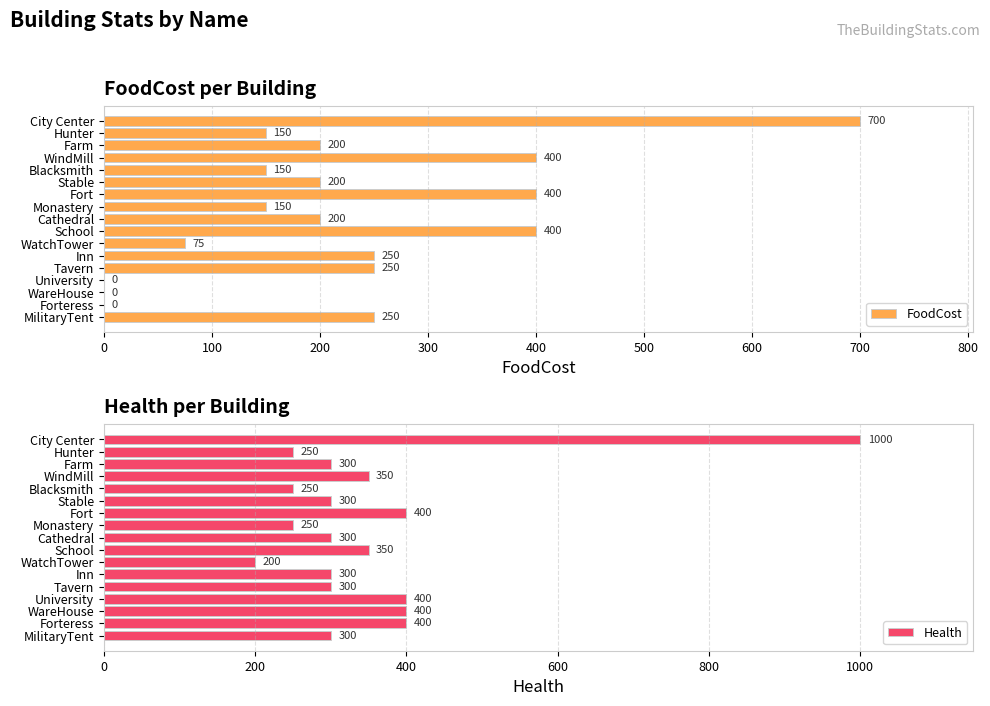

What are all the series names shown in the legend?

FoodCost, Health